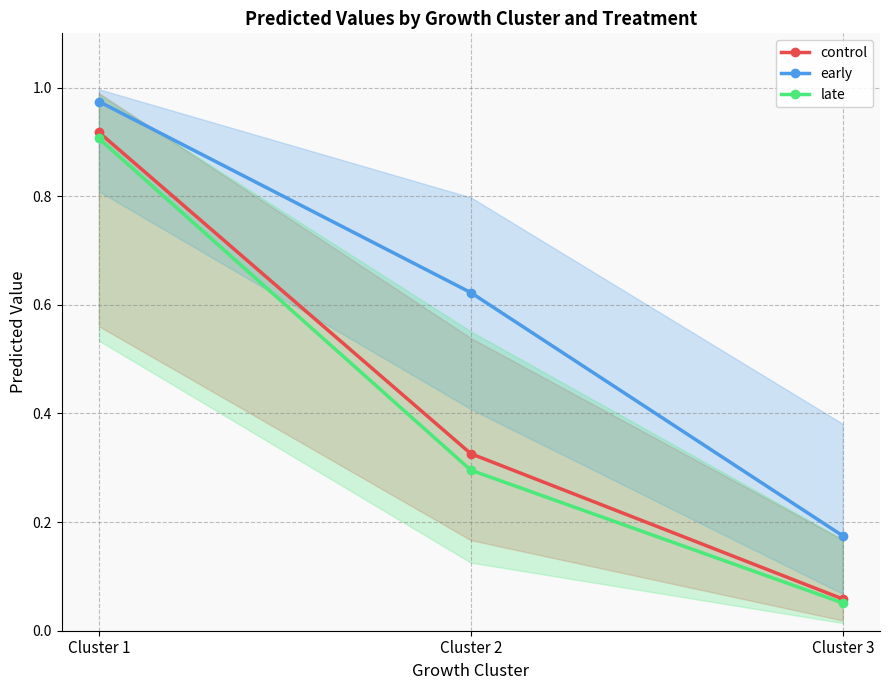

What is the difference between the maximum and second lowest values in the late series?

0.6